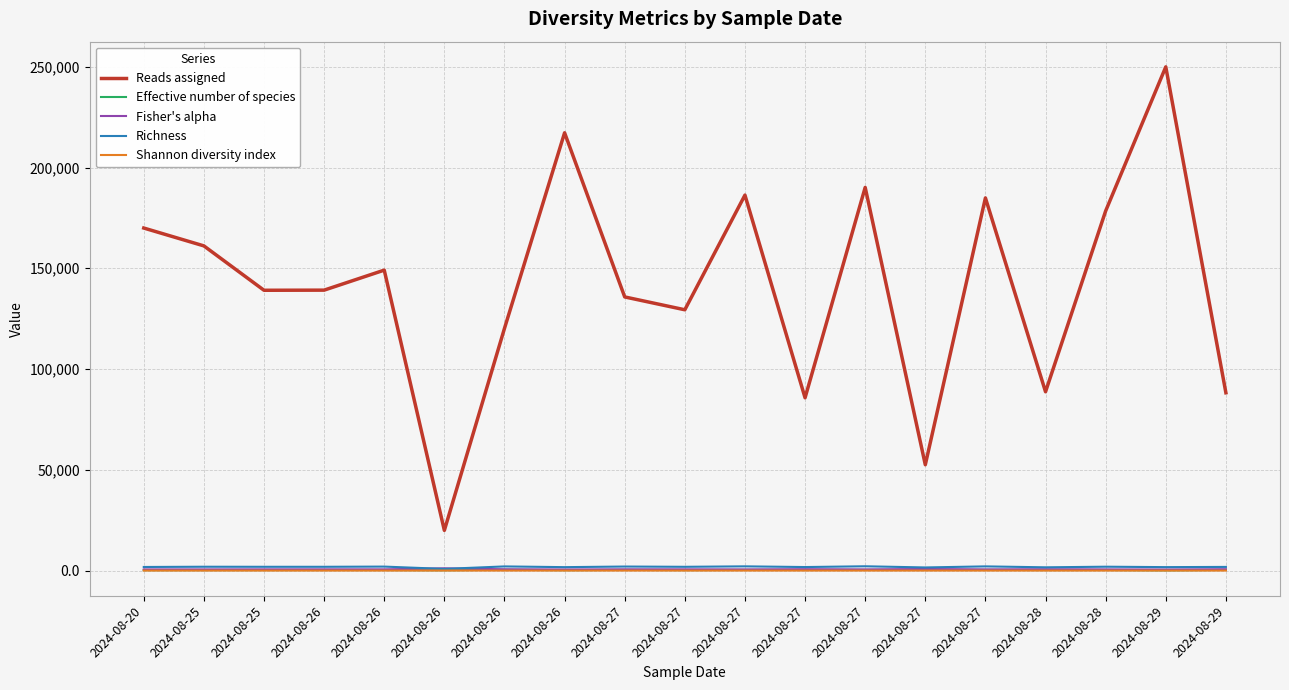

How many lines are shown in the chart?

5